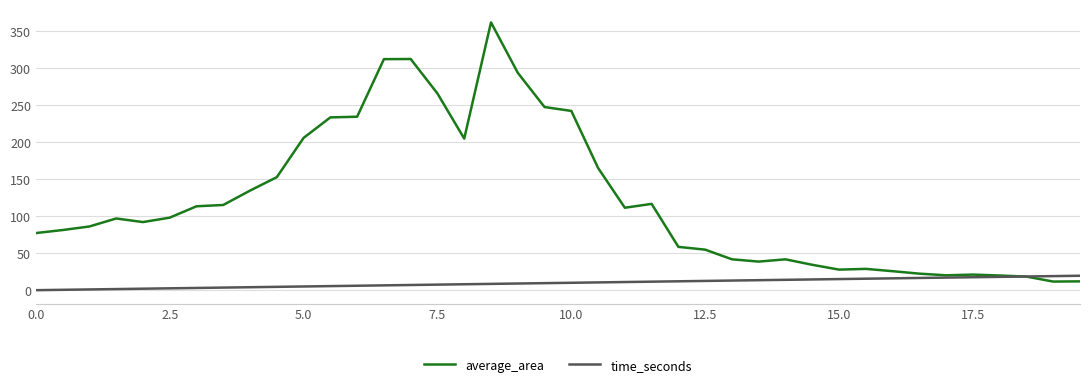

Which series has the largest total across all categories?

average_area